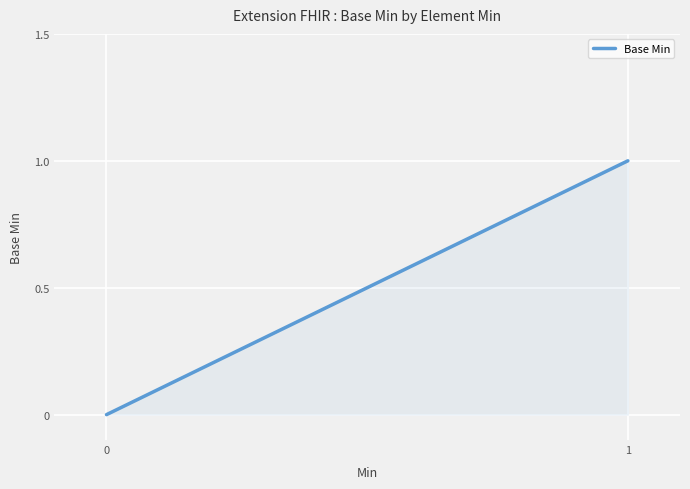

Rank the categories by value from highest to lowest.

1, 0